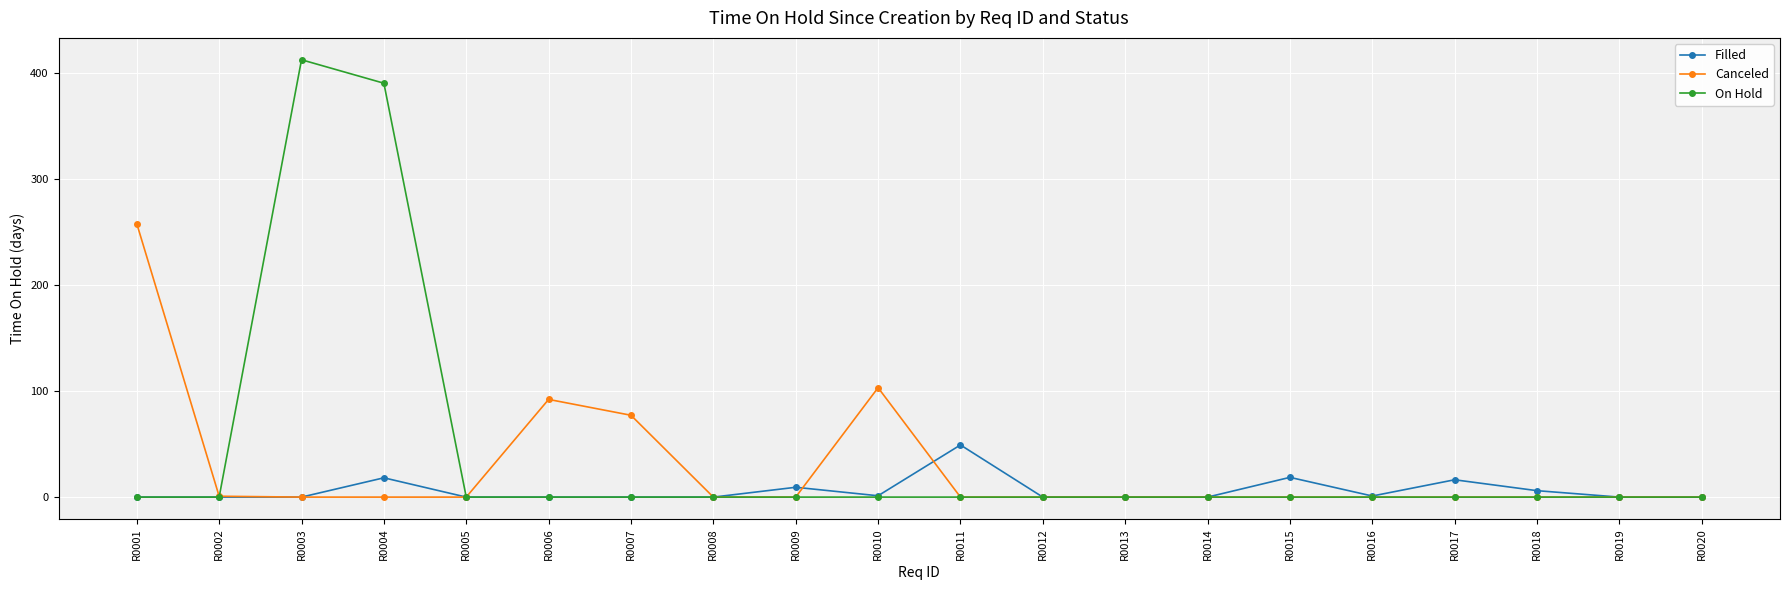

What is the difference between the highest and lowest values at R0001?

258.0